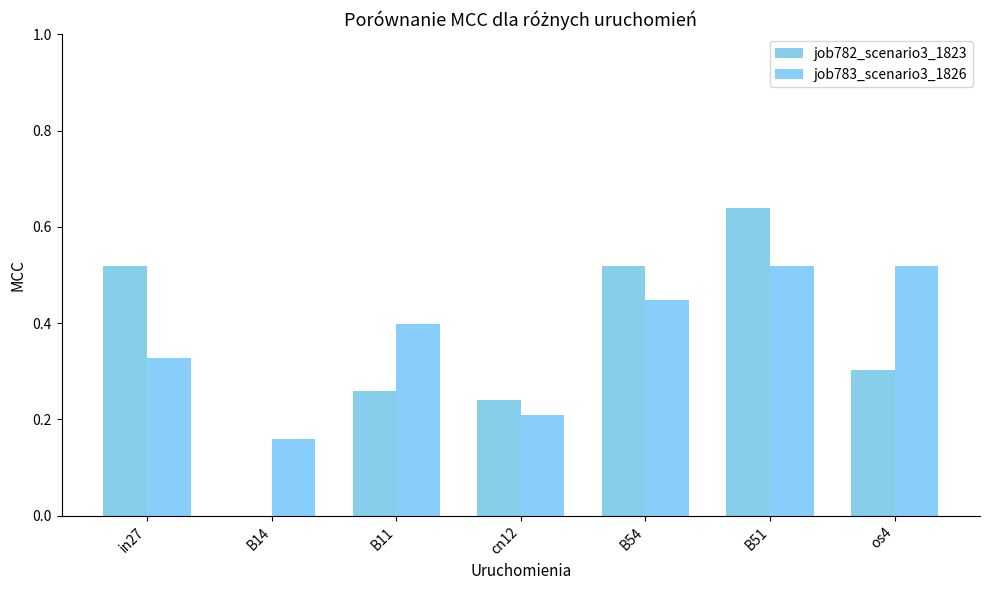

Rank the categories by job782_scenario3_1823 value from lowest to highest.

B14, cn12, B11, os4, in27, B54, B51